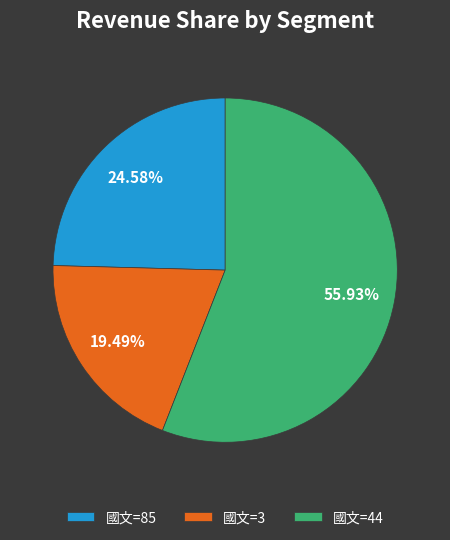

Which has a higher value, 國文=44 or 國文=85?

國文=44